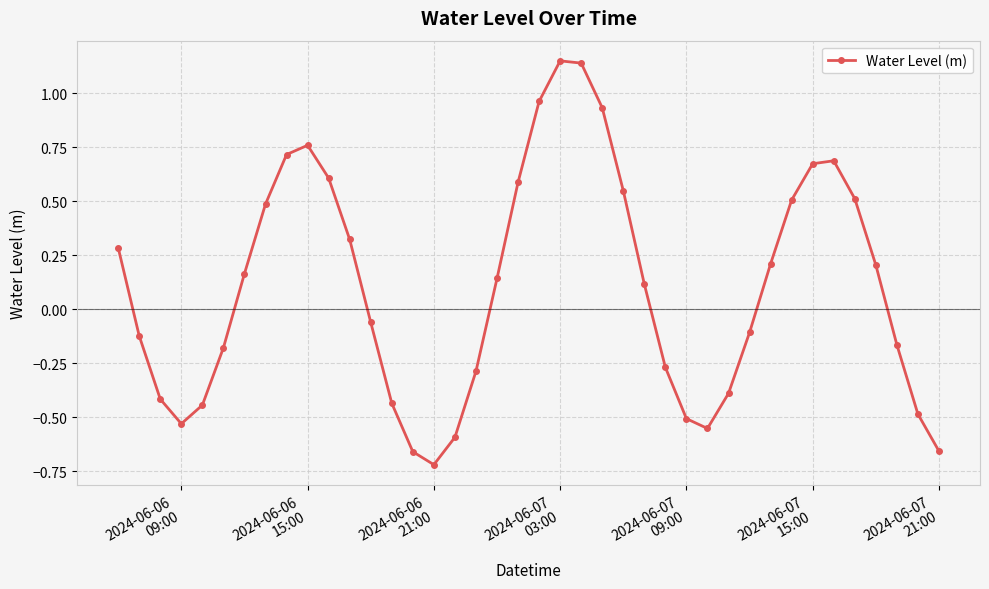

How many values are below 0?

19